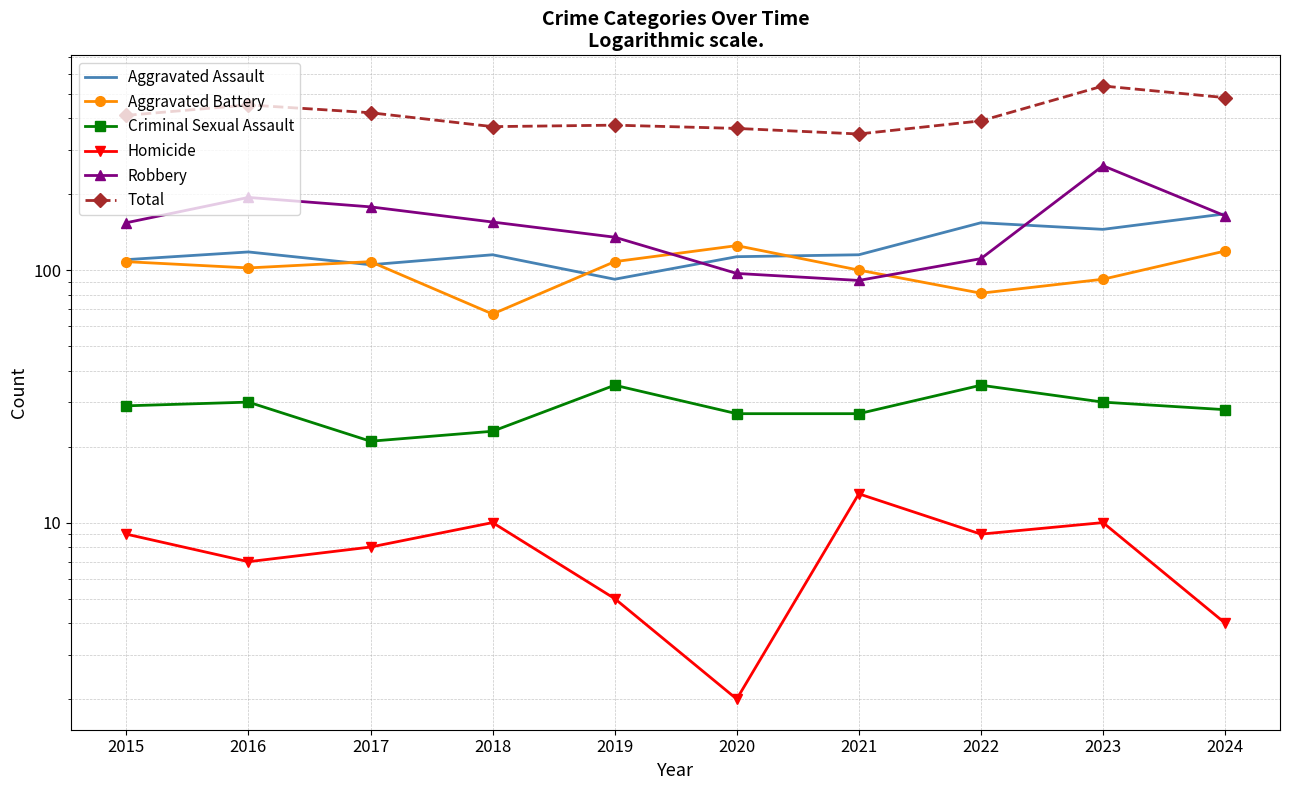

Which series has the largest total across all categories?

Total